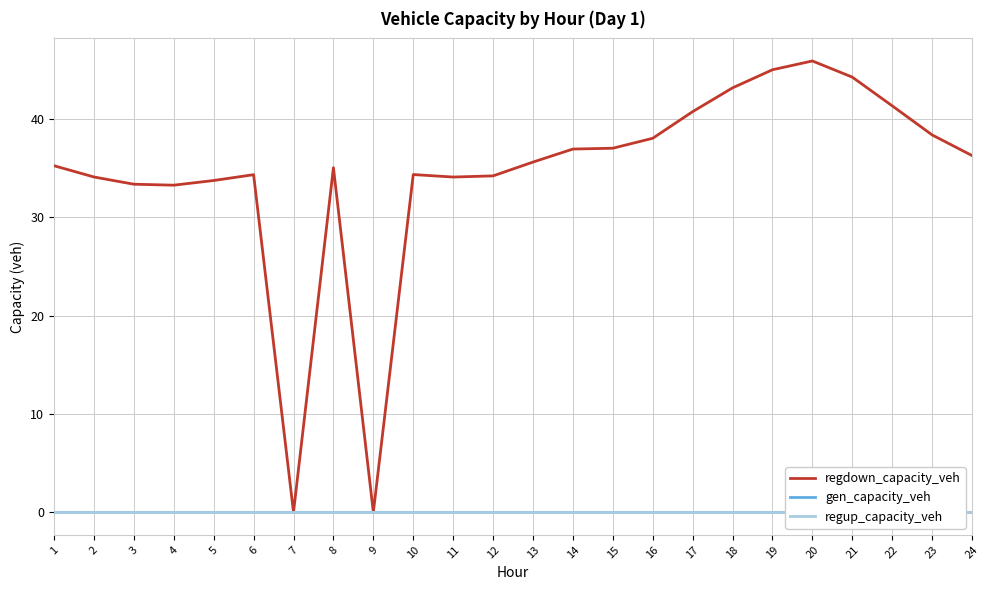

Reading left to right, extract all data points from this chart.

regdown_capacity_veh: 35.2	34.1	33.4	33.3	33.7	34.3	0.0	35.0	0.0	34.3	34.1	34.2	35.6	36.9	37.0	38.0	40.7	43.2	45.0	45.9	44.3	41.3	38.4	36.3
gen_capacity_veh: 0.0	0.0	0.0	0.0	0.0	0.0	0.0	0.0	0.0	0.0	0.0	0.0	0.0	0.0	0.0	0.0	0.0	0.0	0.0	0.0	0.0	0.0	0.0	0.0
regup_capacity_veh: 0.0	0.0	0.0	0.0	0.0	0.0	0.0	0.0	0.0	0.0	0.0	0.0	0.0	0.0	0.0	0.0	0.0	0.0	0.0	0.0	0.0	0.0	0.0	0.0